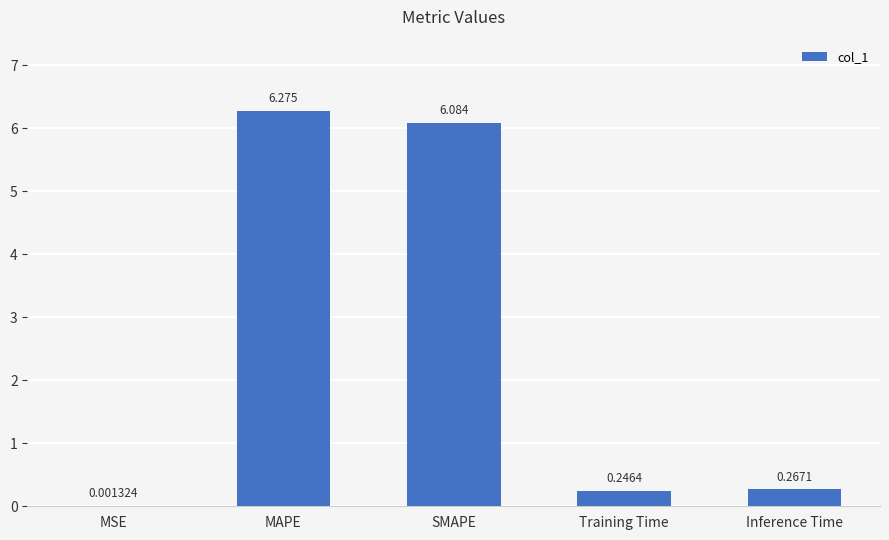

Which has a higher value, MSE or Inference Time?

Inference Time